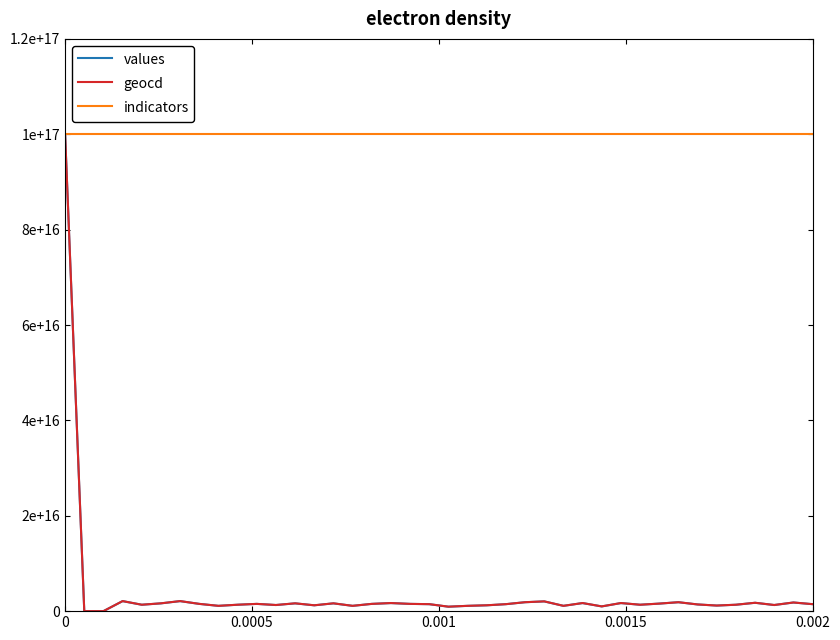

What are all the series names shown in the legend?

values, geocd, indicators